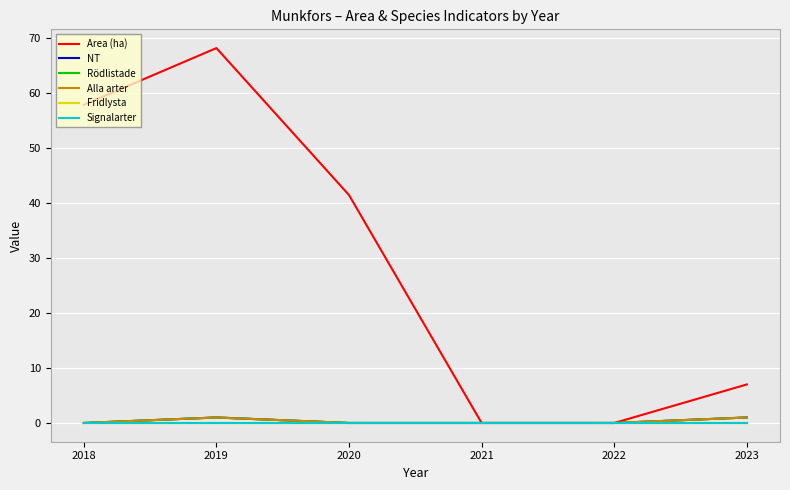

Reading left to right, transcribe all the data shown in this chart.

Area (ha): 57.8	68.1	41.4	0.0	0.0	7.0
NT: 0.0	1.0	0.0	0.0	0.0	1.0
Rödlistade: 0.0	1.0	0.0	0.0	0.0	1.0
Alla arter: 0.0	1.0	0.0	0.0	0.0	1.0
Fridlysta: 0.0	0.0	0.0	0.0	0.0	0.0
Signalarter: 0.0	0.0	0.0	0.0	0.0	0.0